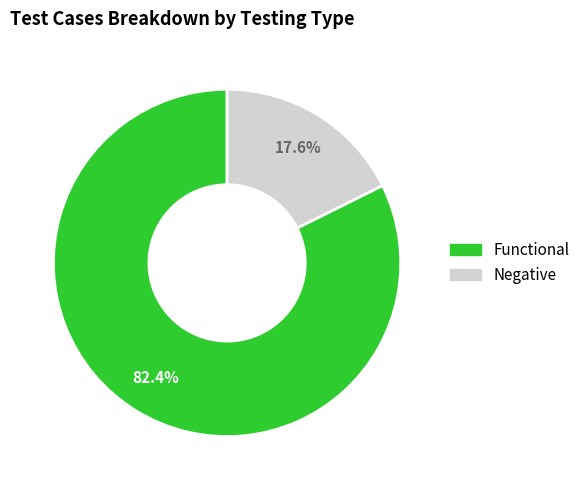

How many segments does this pie chart have?

2